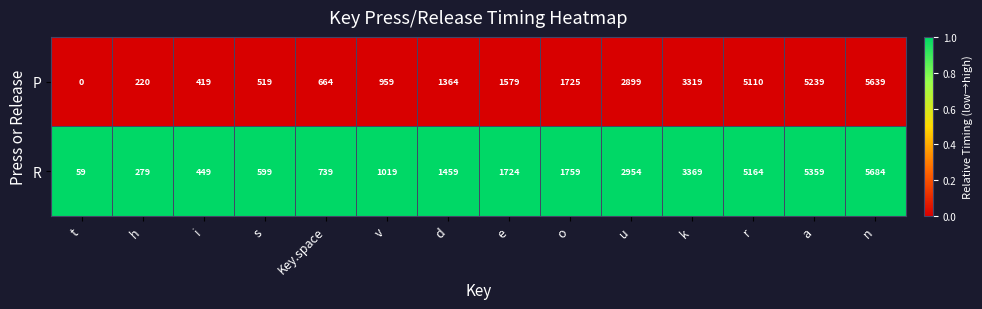

What is the total value across all series at k?

6688